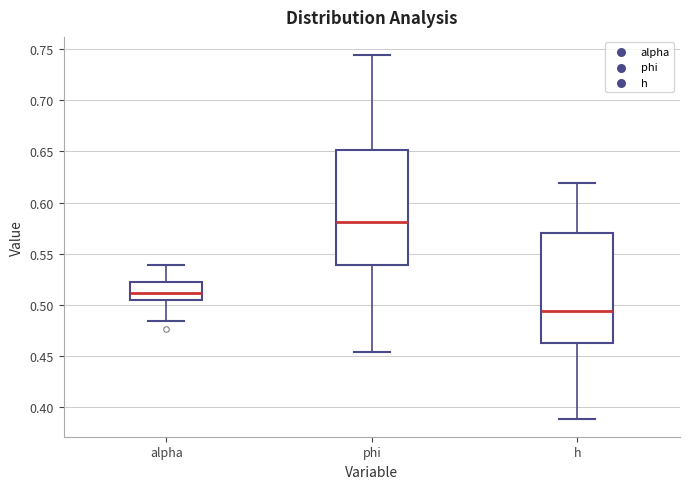

Reading left to right, read every box against the y-axis: the position of its median line, the range the box covers, and the ends of its whiskers. The values are not printed on the chart, so give them approximately, as read against the axis.

alpha: median 0.510, box 0.505 to 0.525, whiskers 0.485 to 0.540
phi: median 0.580, box 0.540 to 0.650, whiskers 0.455 to 0.745
h: median 0.495, box 0.460 to 0.570, whiskers 0.390 to 0.620